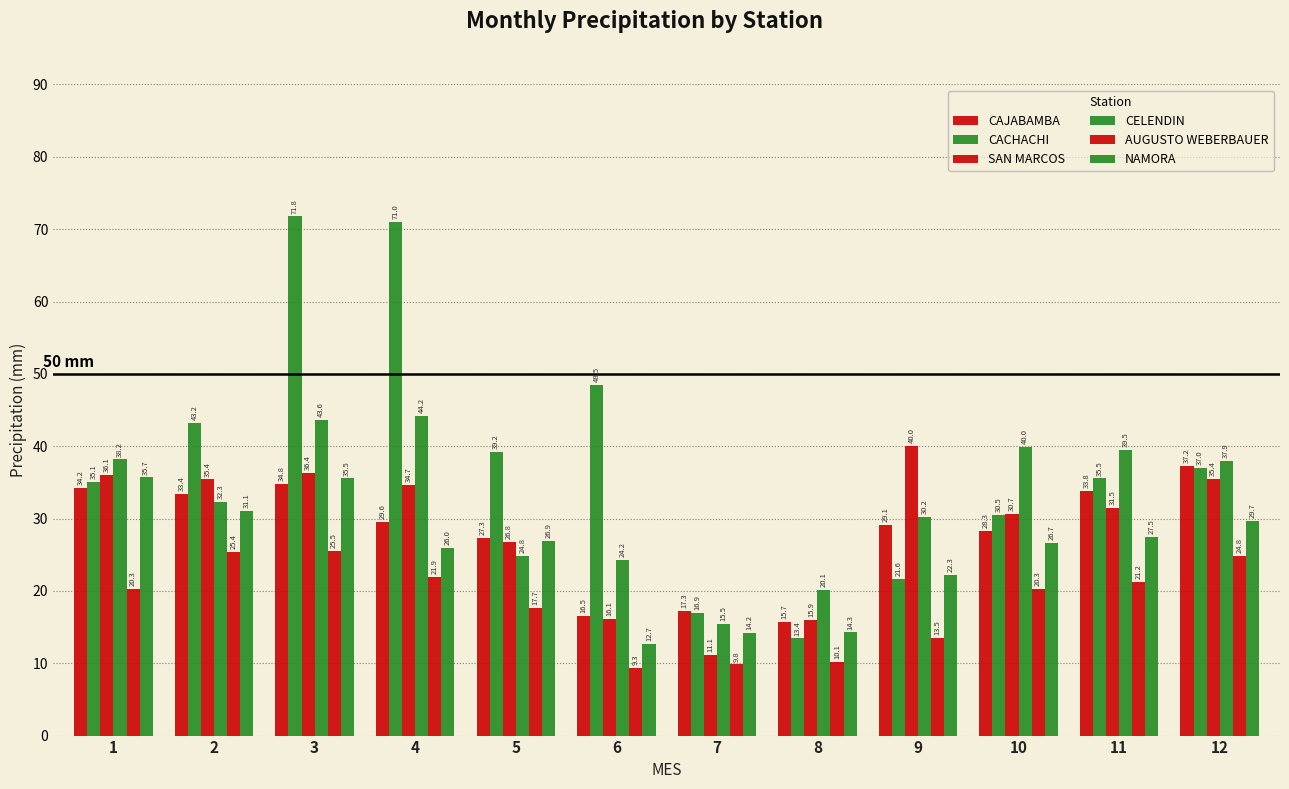

Which category has the highest value across all series?

3